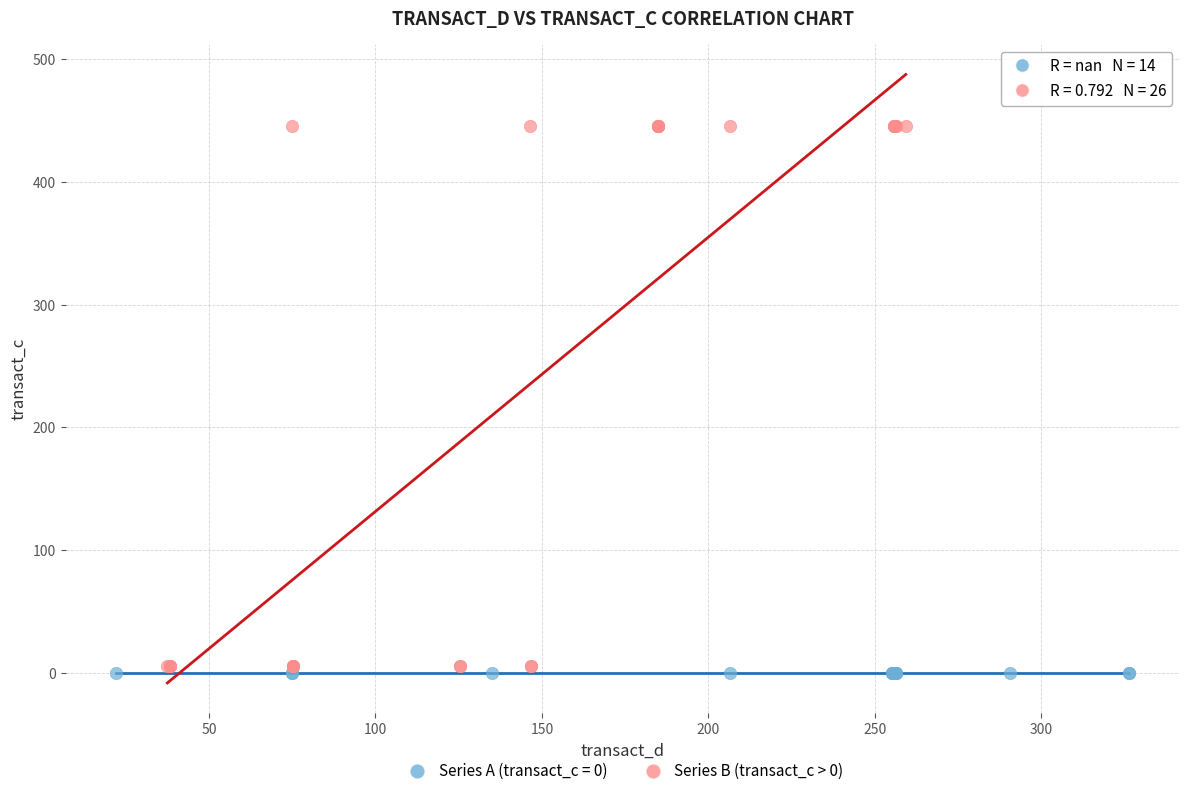

Which series reaches the maximum Y coordinate?

Series B (transact_c > 0)